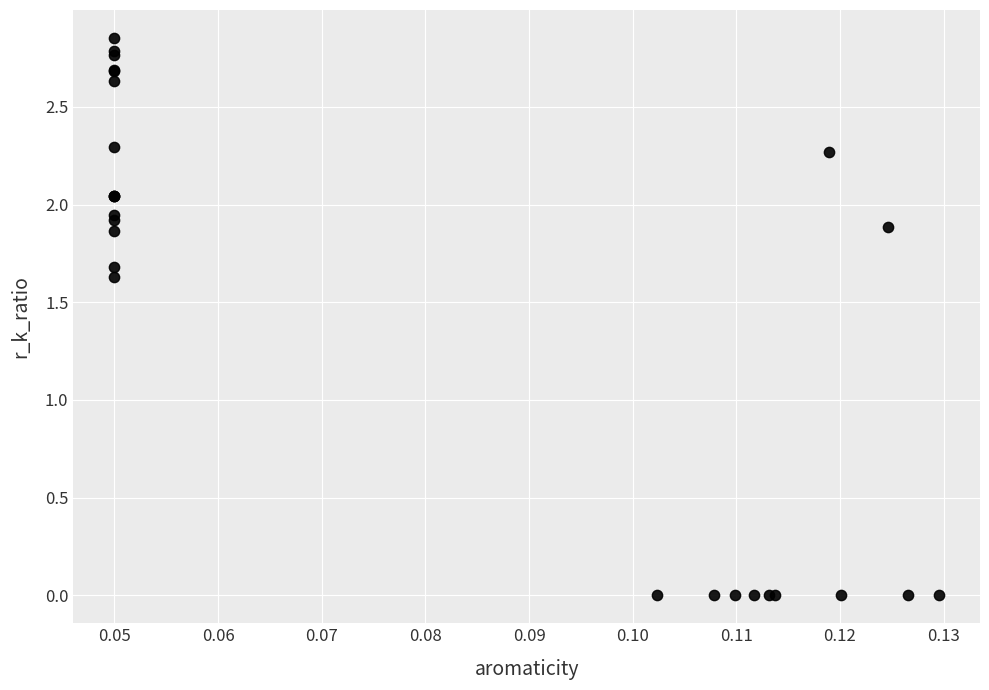

What Y value in the scatter plot is closest to 1?

1.6